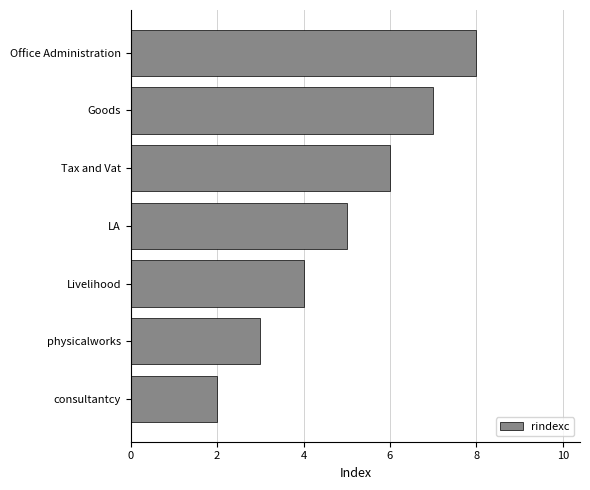

What is the difference between the maximum and minimum values?

6